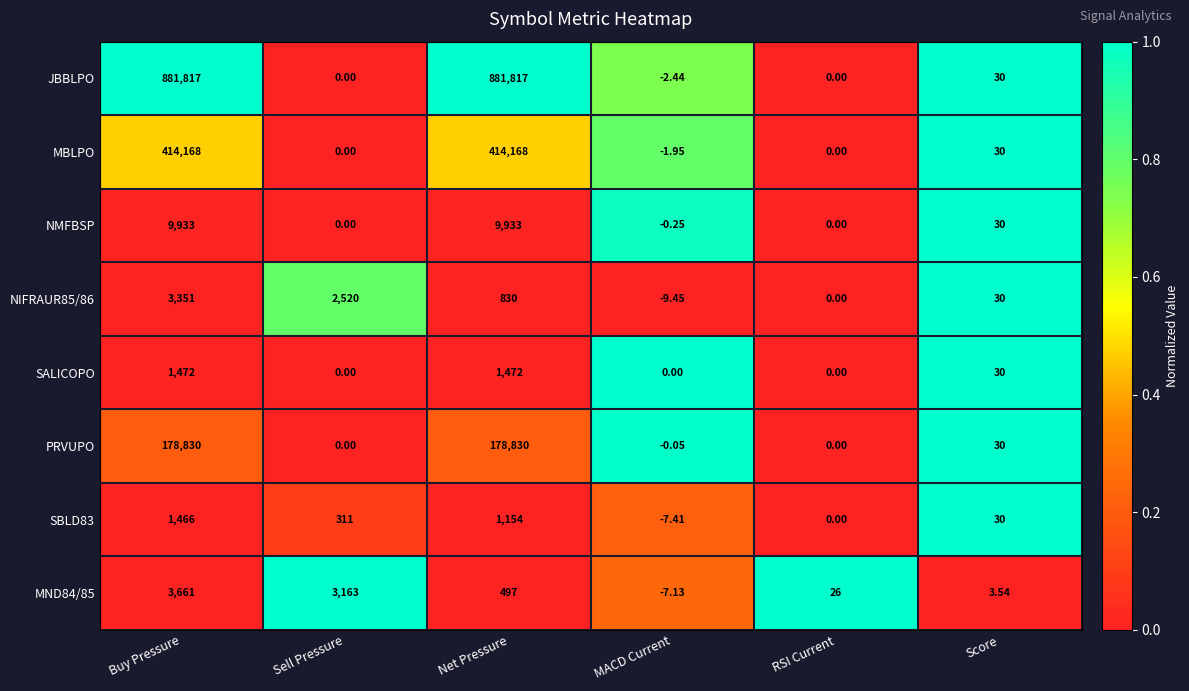

Where does the MND84/85 series first go above 497?

Buy Pressure